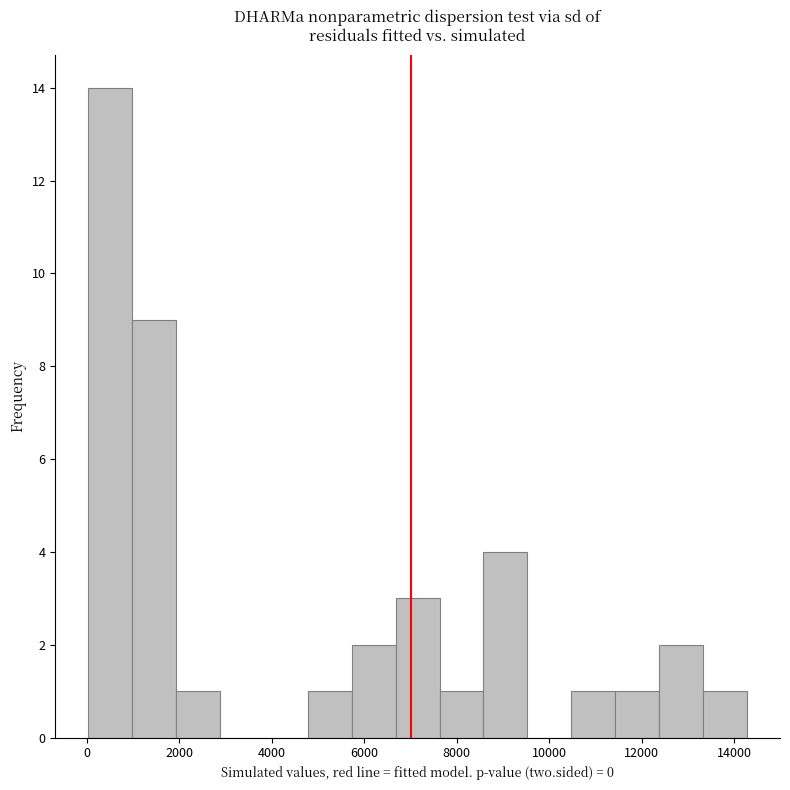

Reading left to right, transcribe this chart: for each bar, give the range it covers on the x-axis and its height. Neither the bar edges nor the heights are printed on the chart, so give them approximately, as read against the axes.

0 to 1000: 14
1000 to 2000: 9
2000 to 2800: 1
2800 to 3800: 0
3800 to 4800: 0
4800 to 5800: 1
5800 to 6600: 2
6600 to 7600: 3
7600 to 8600: 1
8600 to 9600: 4
9600 to 10400: 0
10400 to 11400: 1
11400 to 12400: 1
12400 to 13400: 2
13400 to 14200: 1